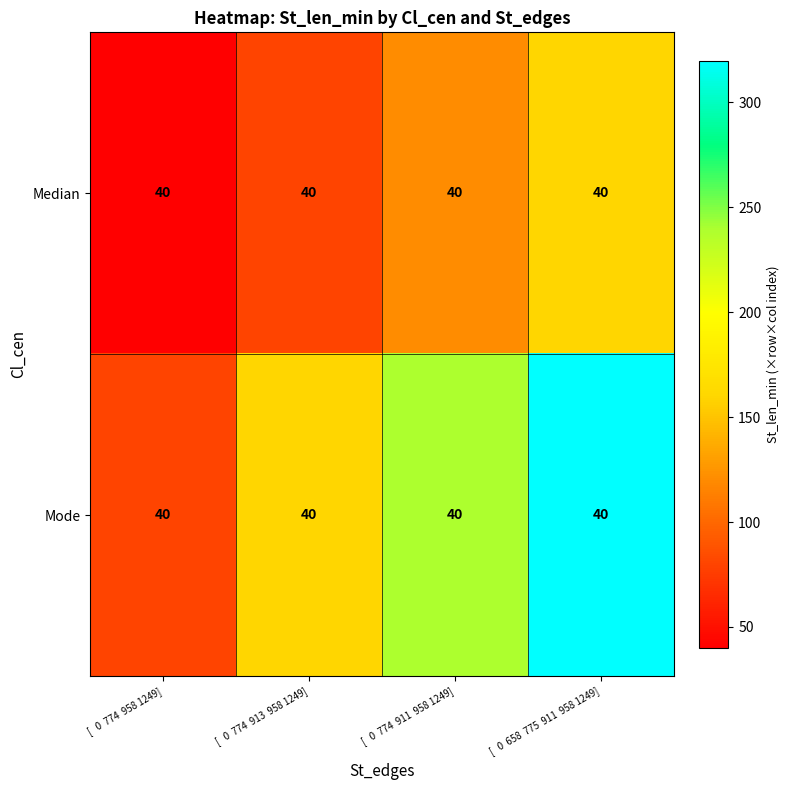

Reading left to right, transcribe all the data shown in this chart.

Median: [   0  774  958 1249]=40	[   0  774  913  958 1249]=40	[   0  774  911  958 1249]=40	[   0  658  775  911  958 1249]=40
Mode: [   0  774  958 1249]=40	[   0  774  913  958 1249]=40	[   0  774  911  958 1249]=40	[   0  658  775  911  958 1249]=40